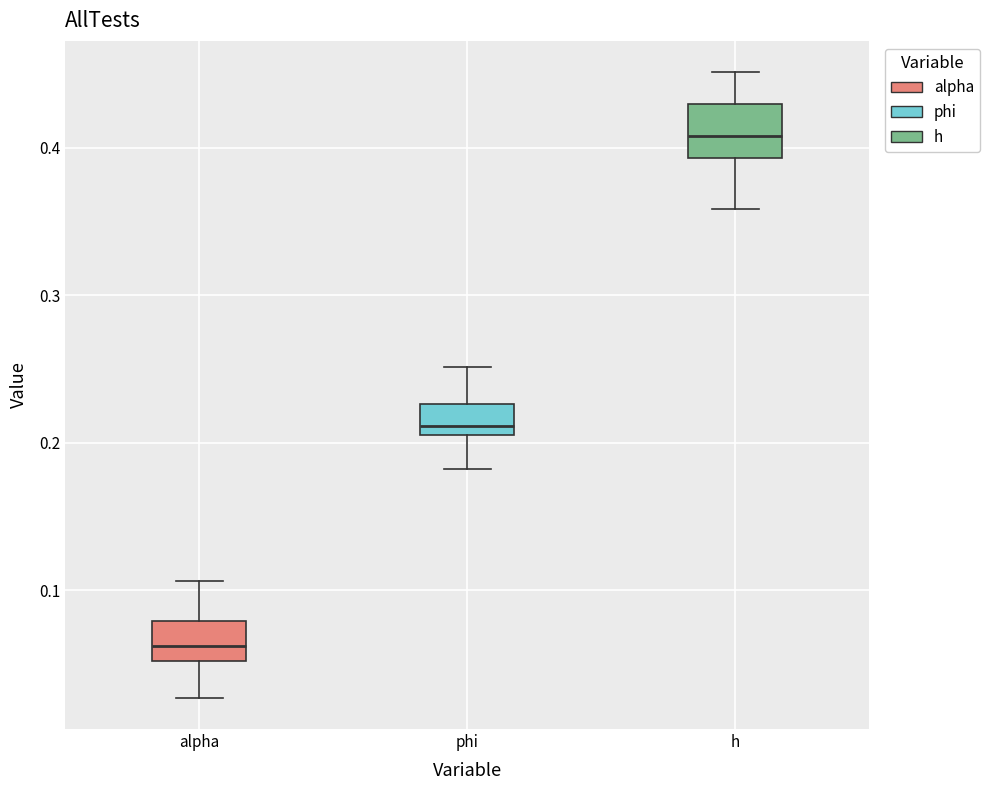

Reading left to right, read every box against the y-axis: the position of its median line, the range the box covers, and the ends of its whiskers. The values are not printed on the chart, so give them approximately, as read against the axis.

alpha: median 0.06, box 0.05 to 0.08, whiskers 0.03 to 0.11
phi: median 0.21 (just above the box's lower edge), box 0.21 to 0.23, whiskers 0.18 to 0.25
h: median 0.41, box 0.39 to 0.43, whiskers 0.36 to 0.45